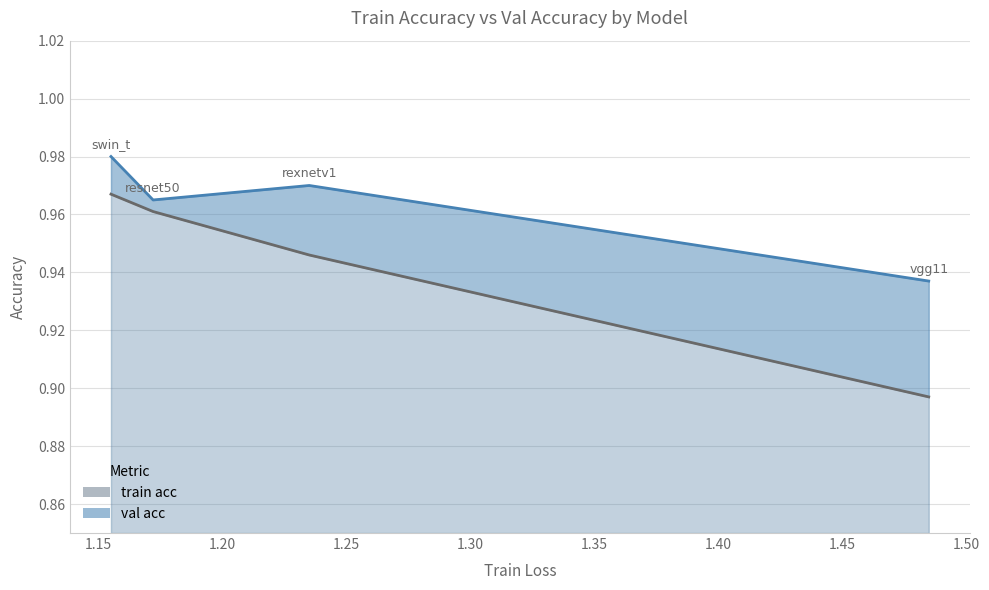

Does the chart have visible grid lines?

Yes